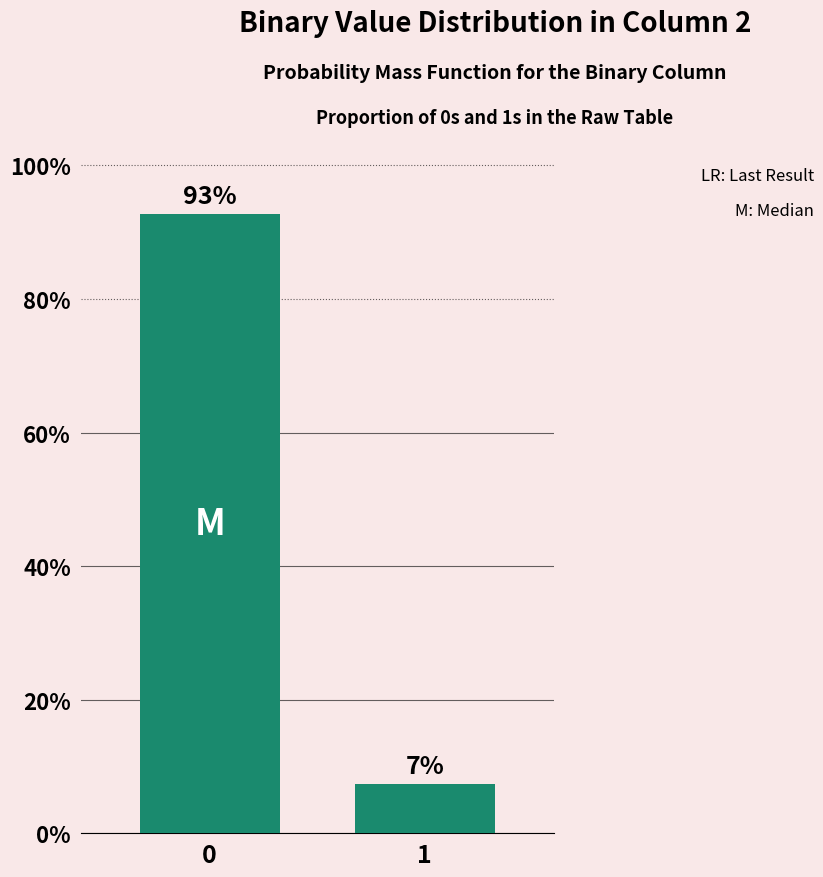

Does the chart contain any negative values?

No